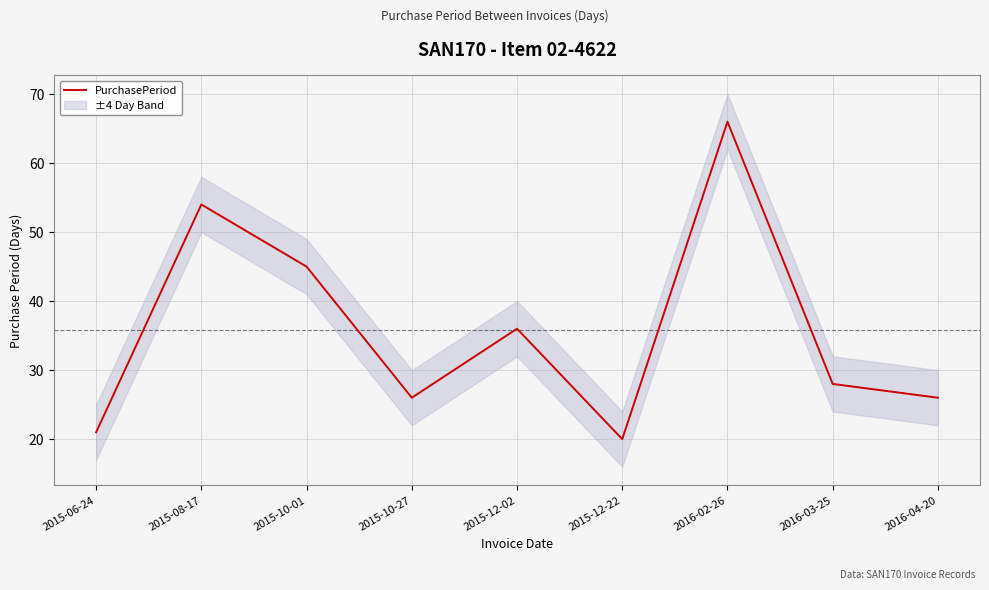

How many distinct data groups are displayed?

1